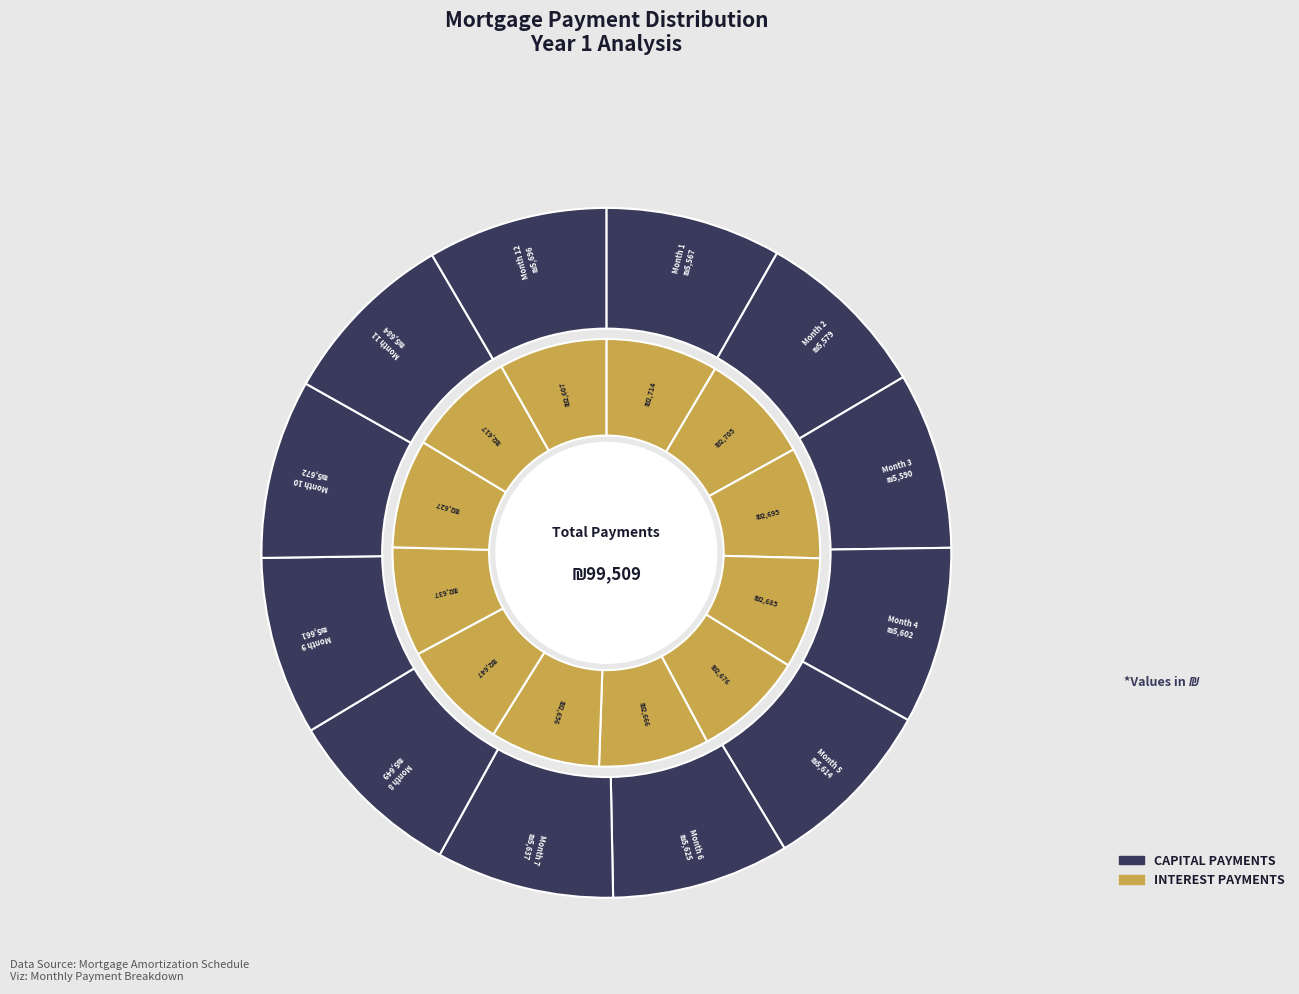

What is the largest slice in the pie chart?

Month 12